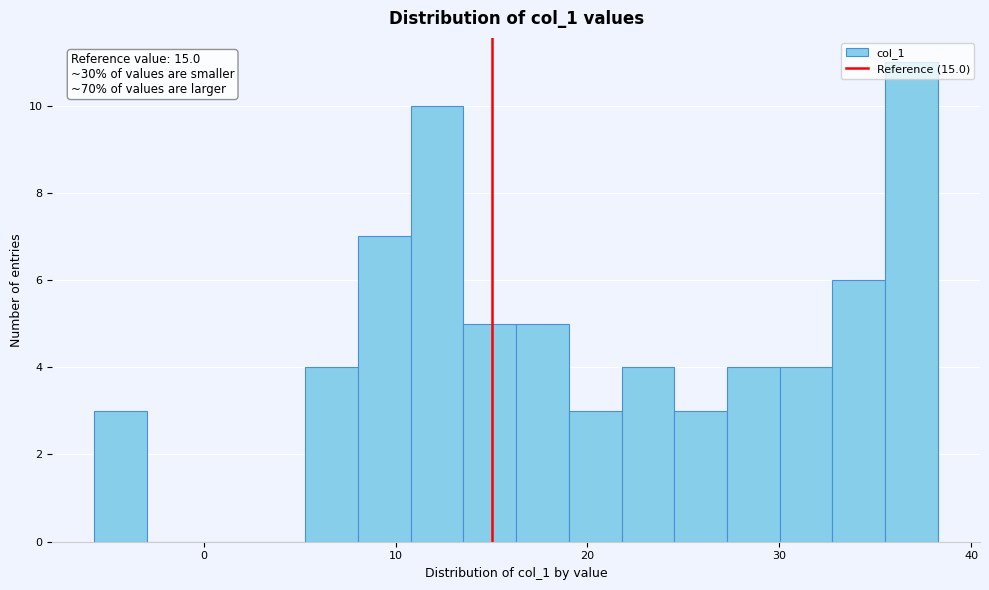

Read against the x-axis, roughly where is the centre of the tallest bar?

37